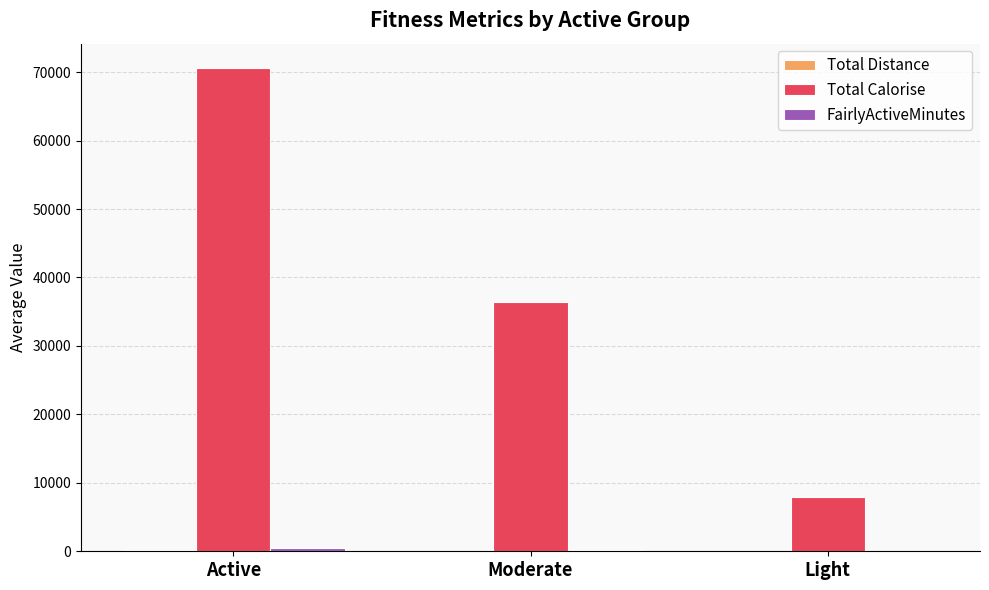

How many distinct data groups are displayed?

3